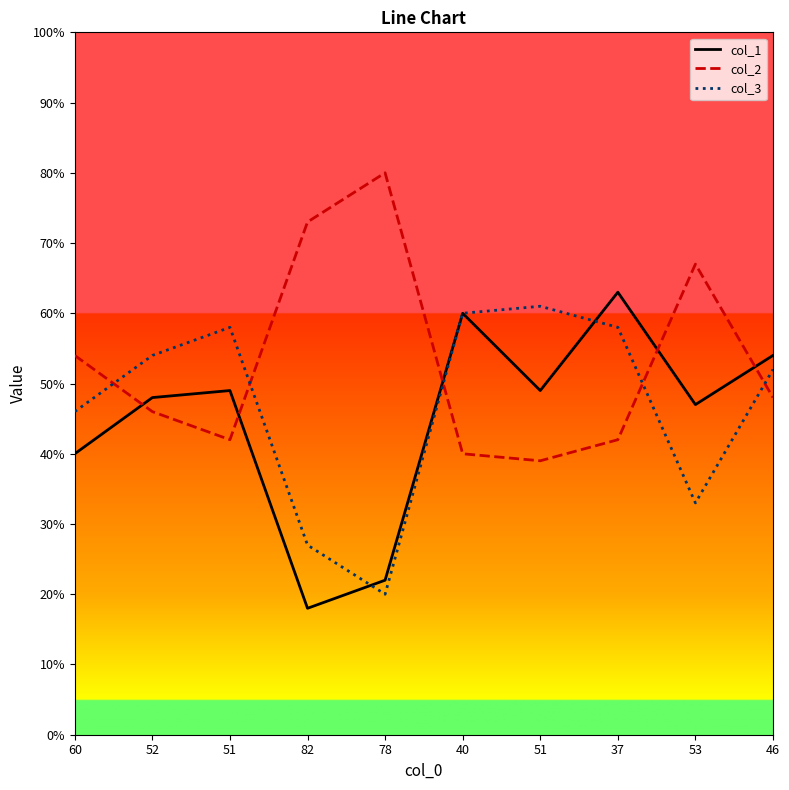

What are all the series names shown in the legend?

col_1, col_2, col_3